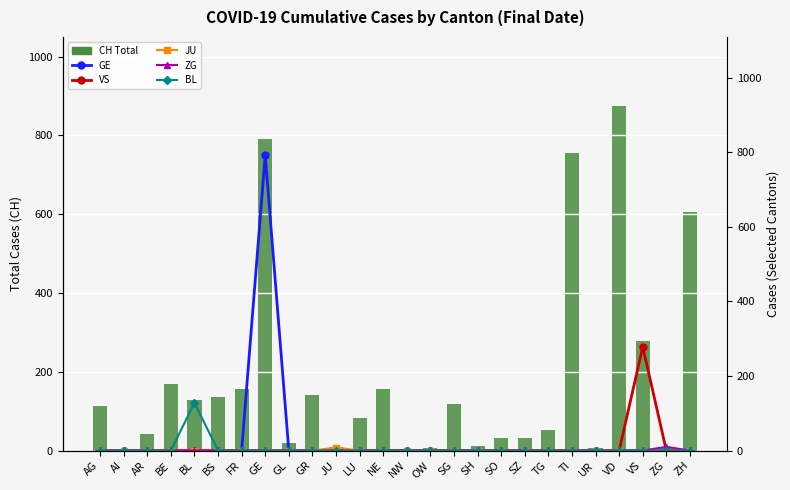

What is the greatest value displayed?

875